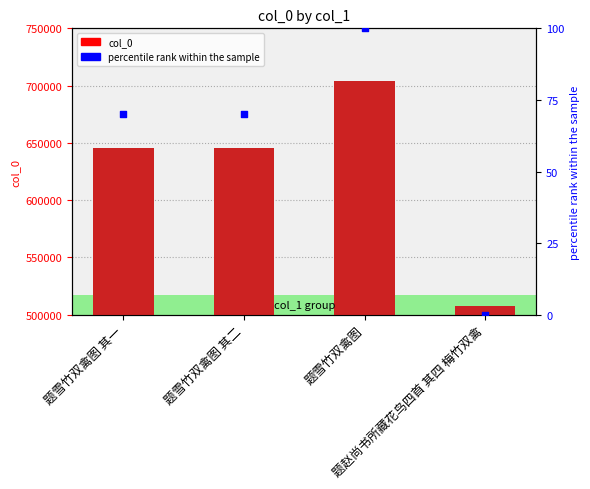

Which series reaches the maximum Y coordinate?

col_0